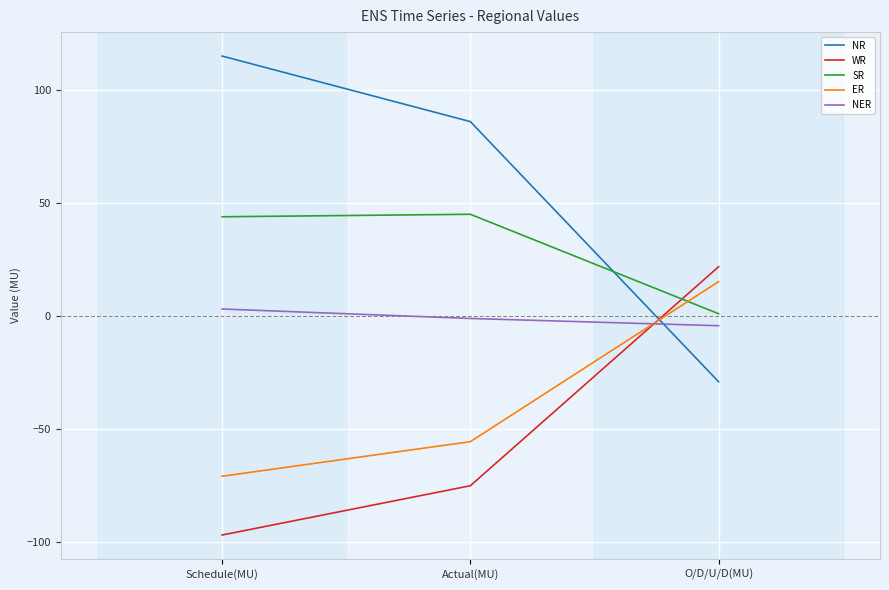

True or false: WR has a value of 21.9 at O/D/U/D(MU).

True